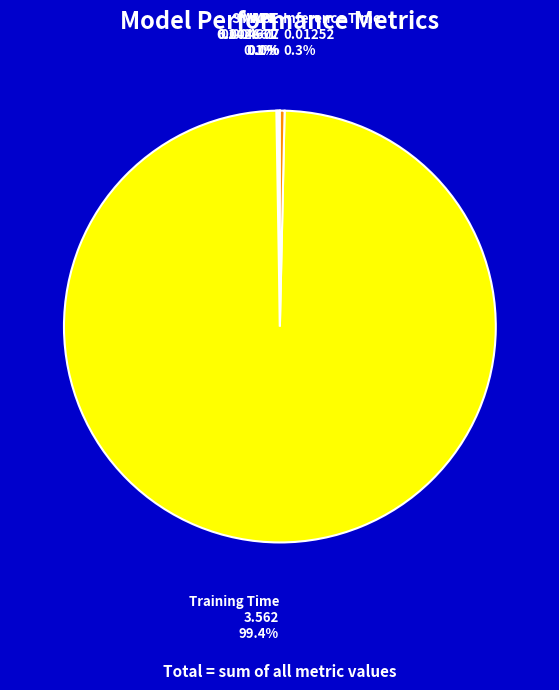

How much of the chart is everything except Inference Time?

99.7%